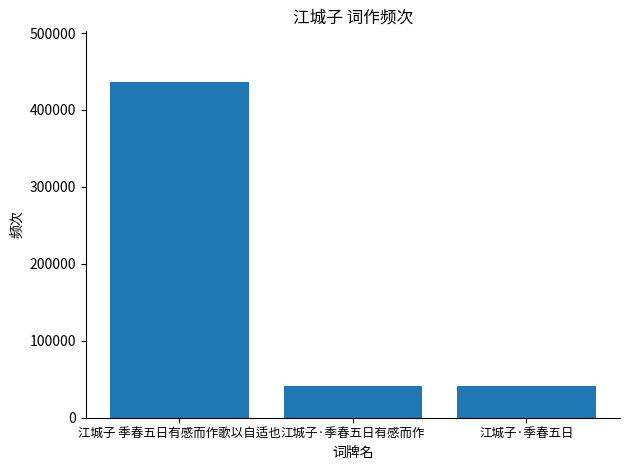

What is the minimum value shown in the chart?

41811